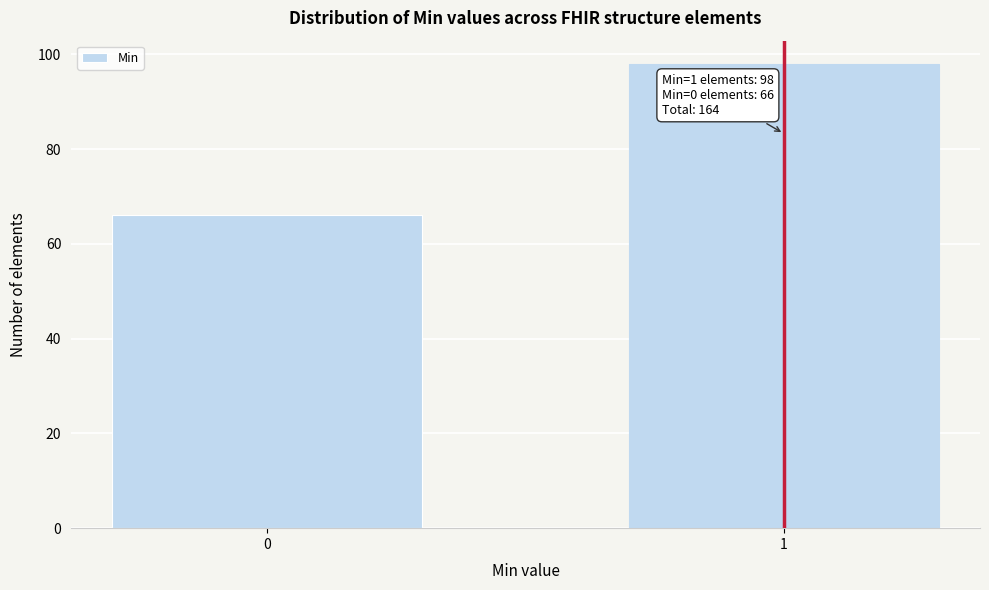

Reading right to left, transcribe all the data shown in this chart.

98	66